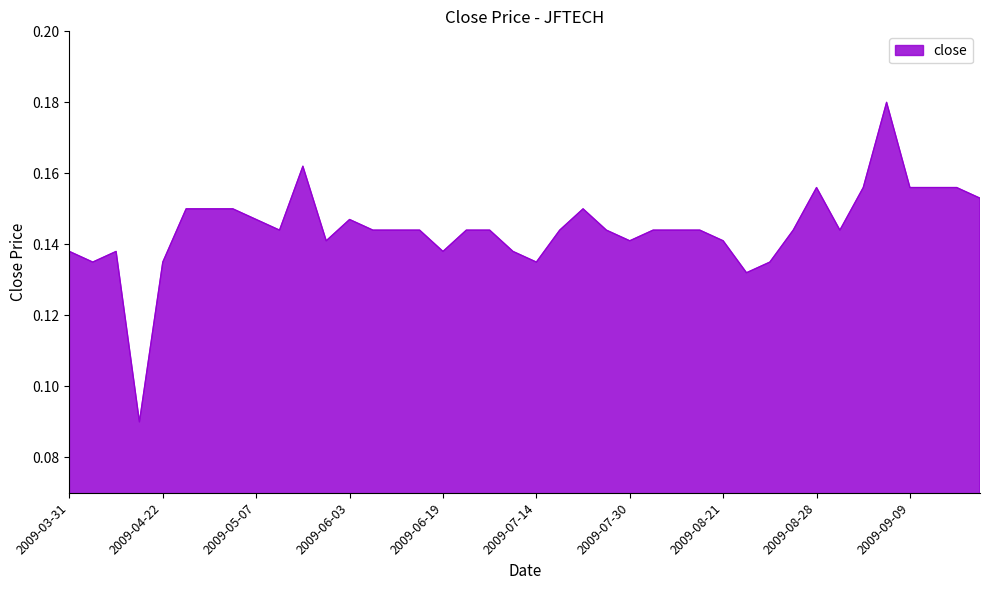

Does the chart display data point markers on the line(s)?

No